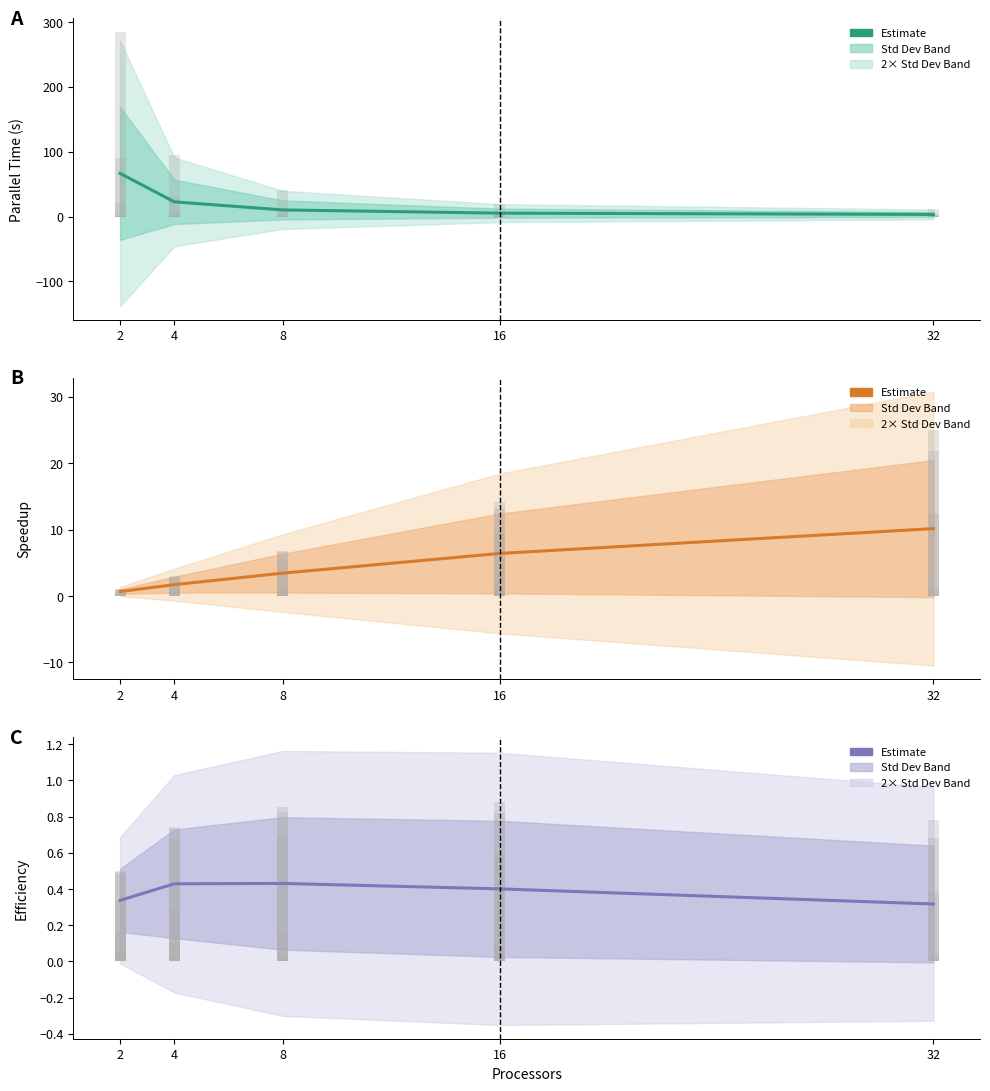

Which series has the largest total across all categories?

Parallel Time (s)